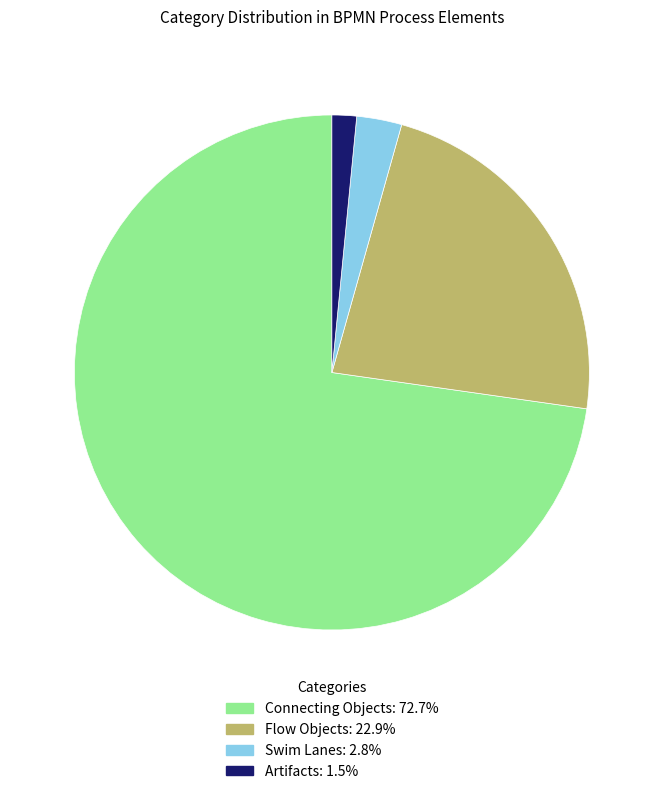

Rank the categories by value from lowest to highest.

Artifacts, Swim Lanes, Flow Objects, Connecting Objects